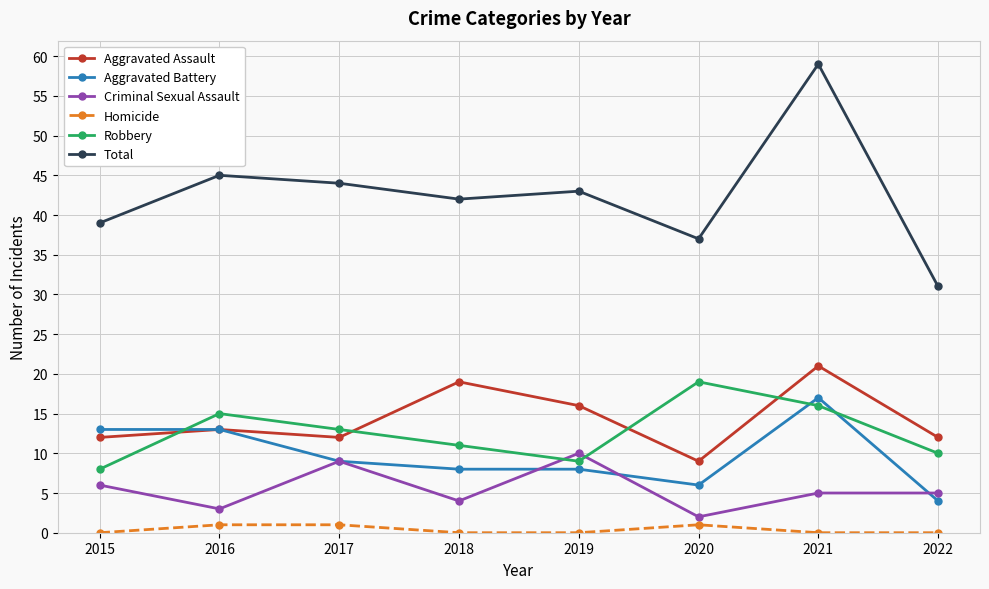

Is this an area chart (filled region under the line)?

No